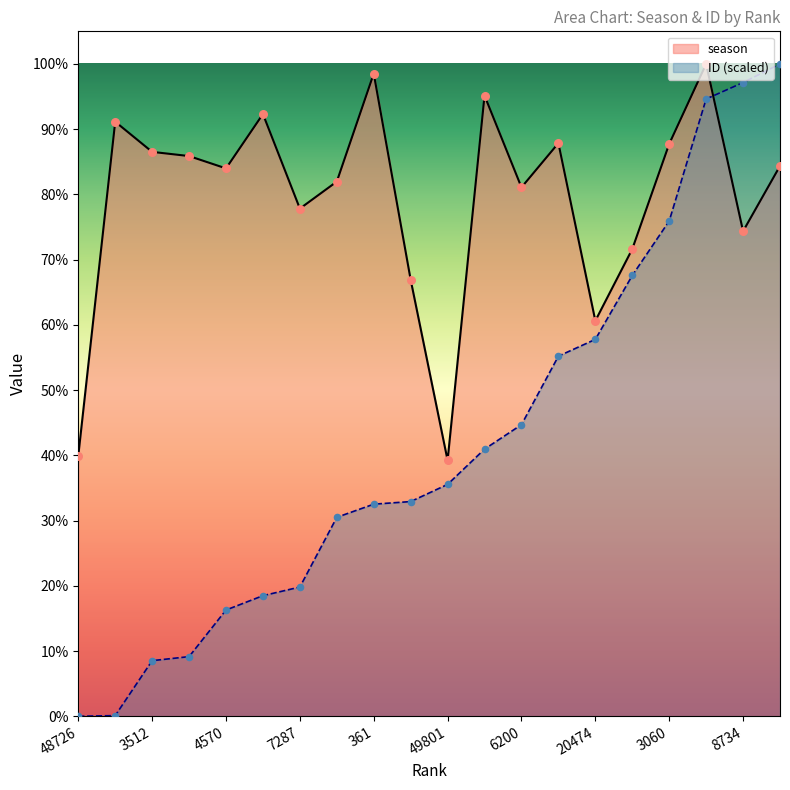

Which series has the widest spread of Y values?

ID (scaled)